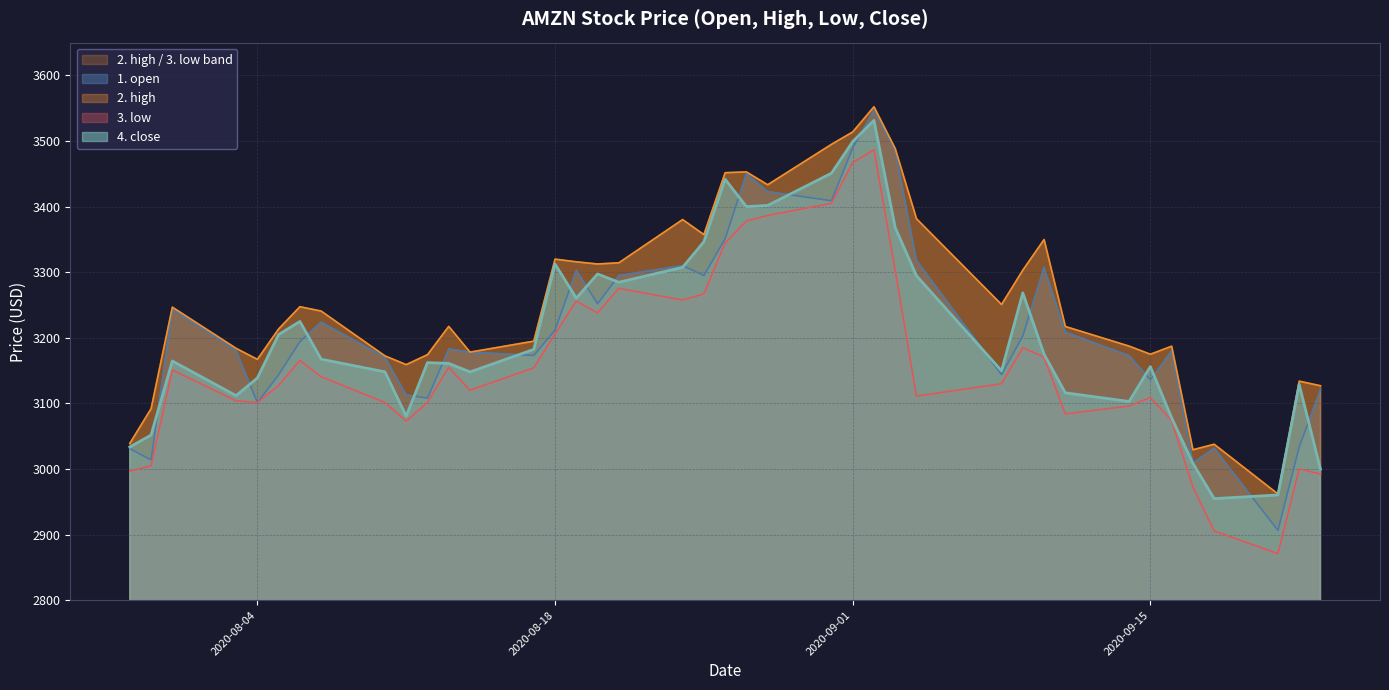

True or false: 3. low has a value of 2057.8 at 2020-07-29.

False